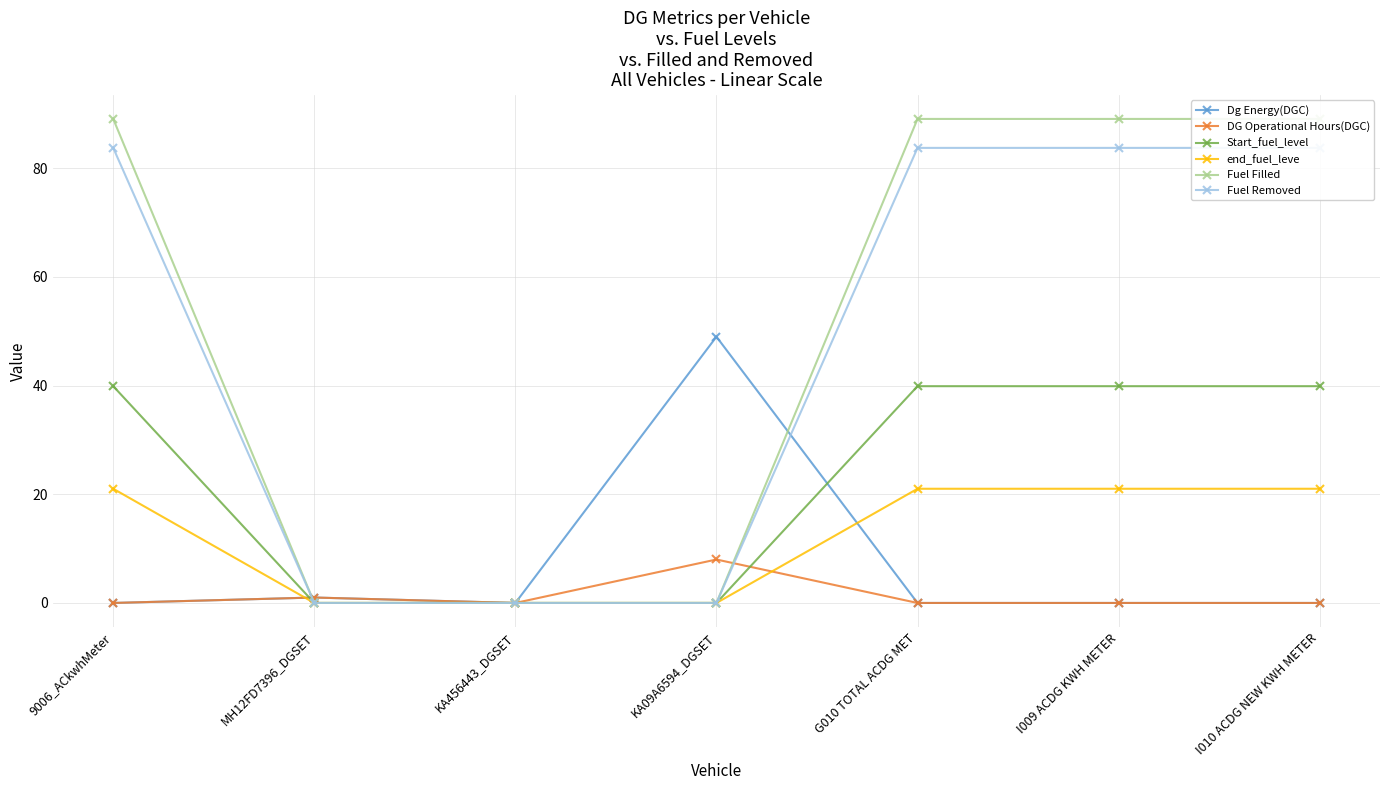

Which has a higher value, KA456443_DGSET or I010 ACDG NEW KWH METER?

KA456443_DGSET